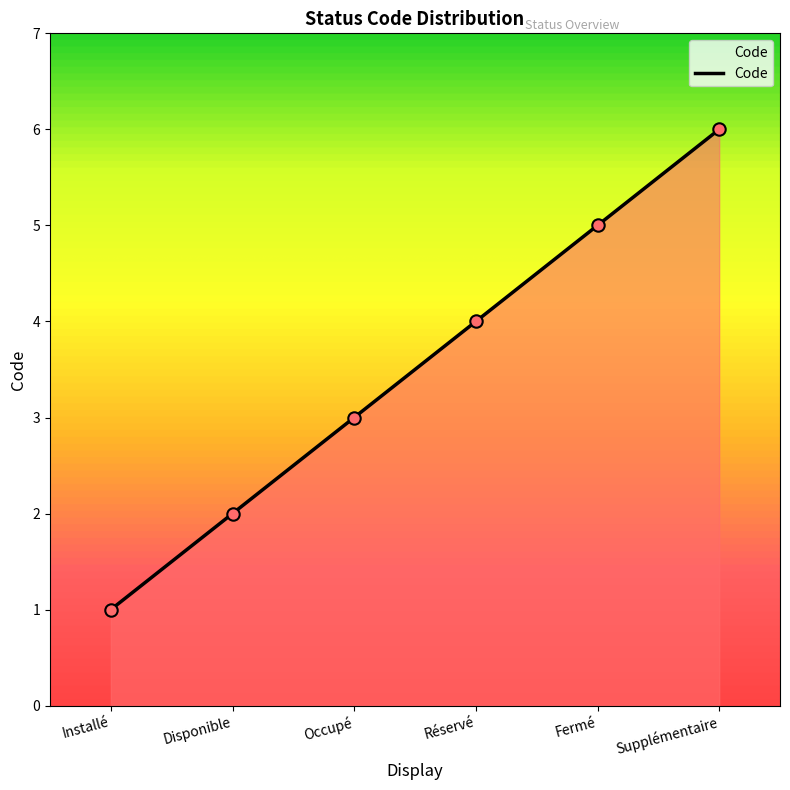

Between Occupé and Réservé, which is larger?

Réservé